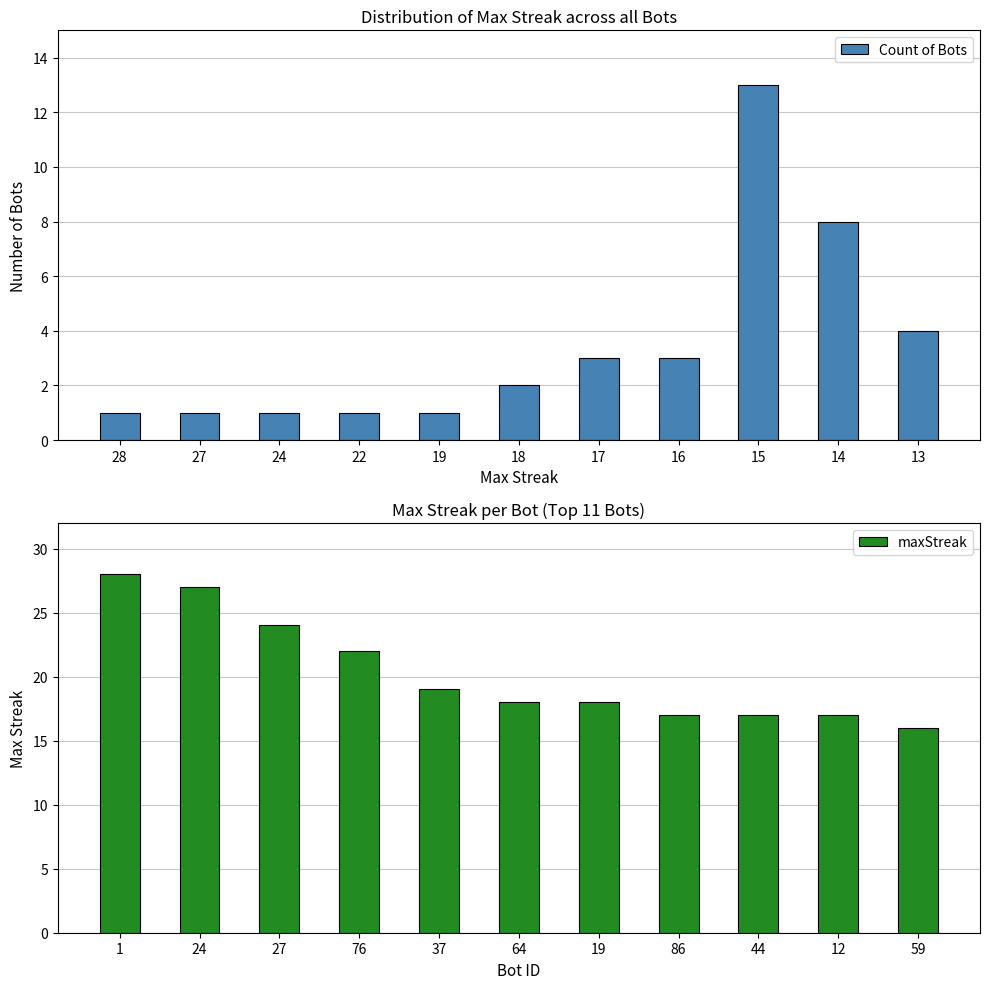

Where is Count of Bots nearest to the value 7?

14